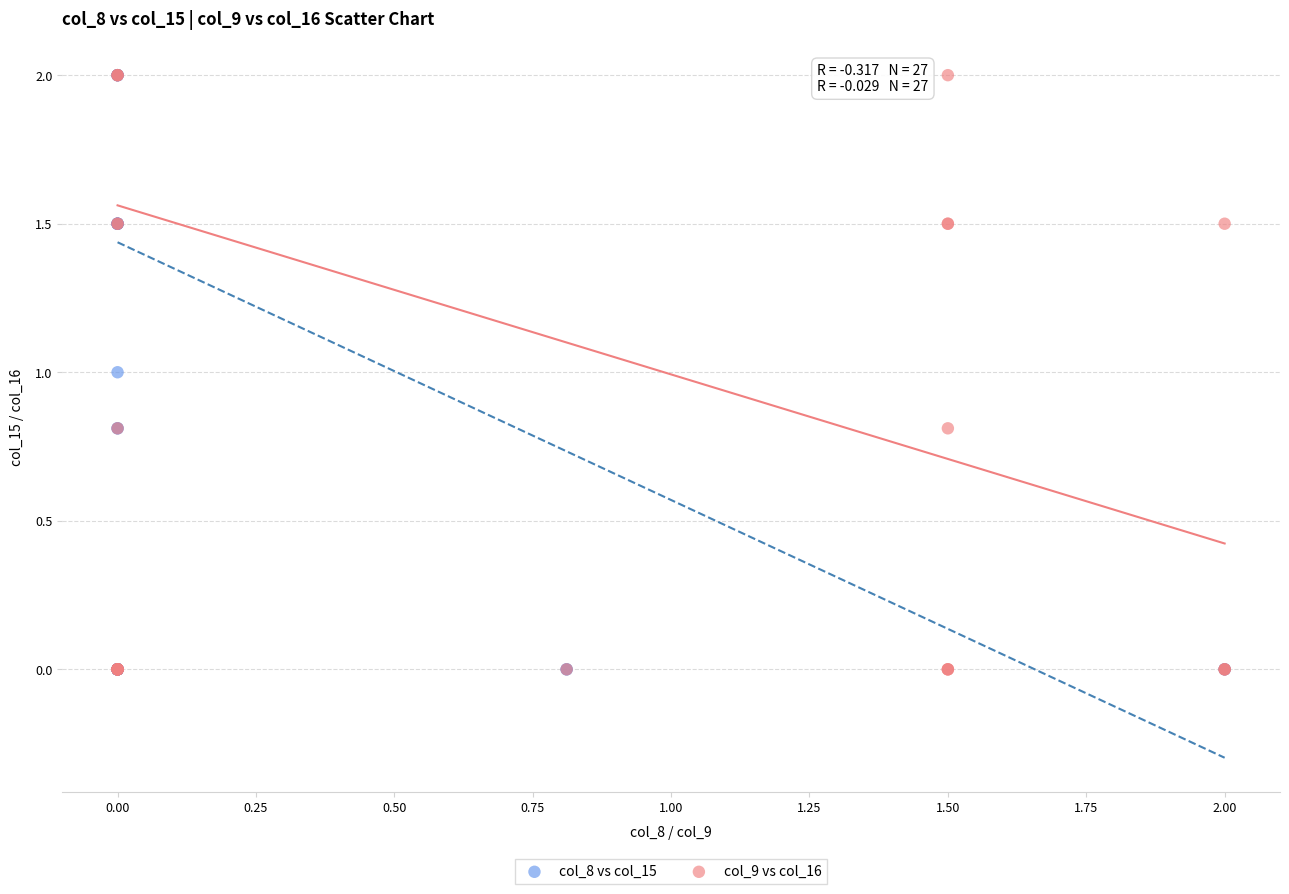

What are all the series names shown in the legend?

col_8 vs col_15, col_9 vs col_16